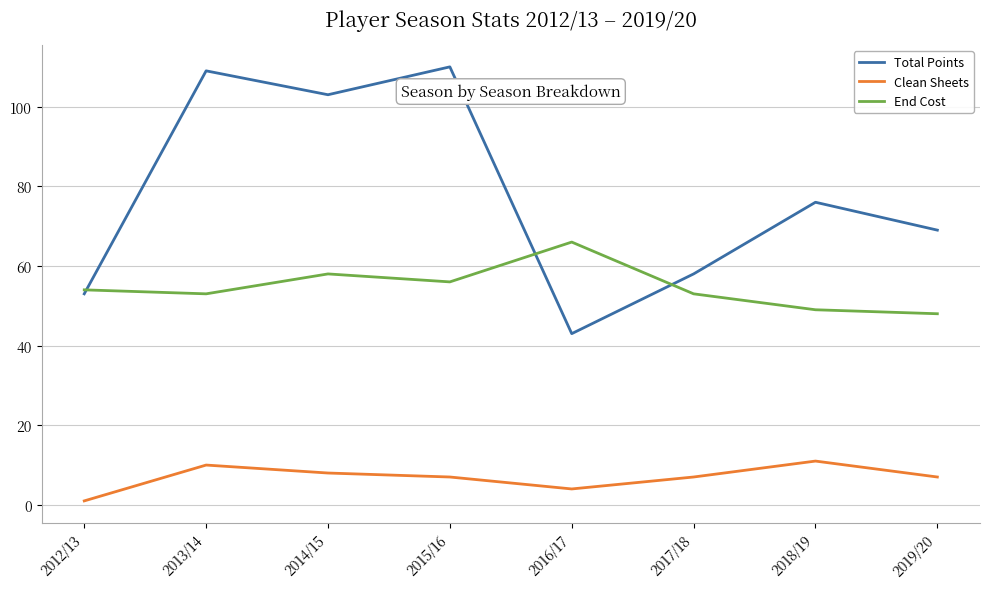

At which label does Total Points first exceed 76?

2013/14